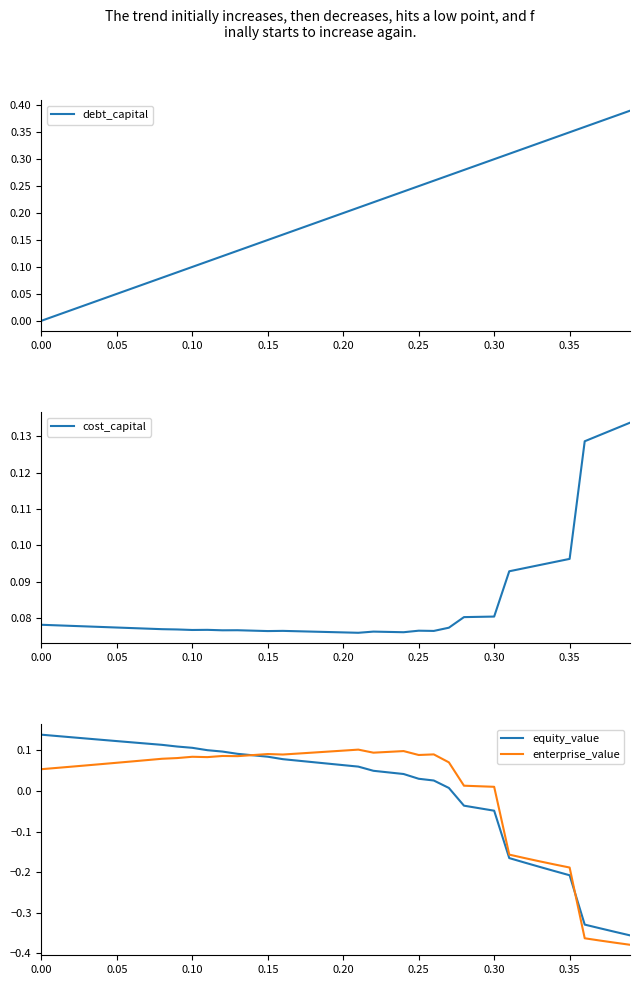

Is it true that debt_capital equals 0.1 at 18?

False